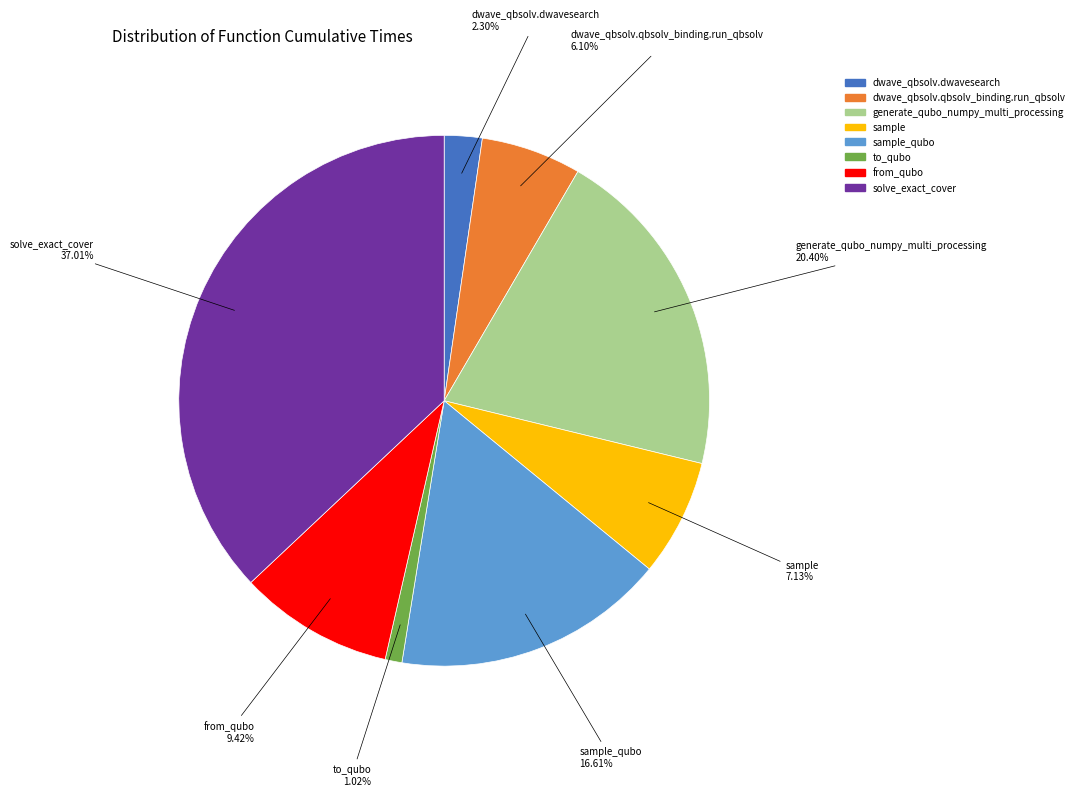

Is there any slice that represents more than half of the pie?

No